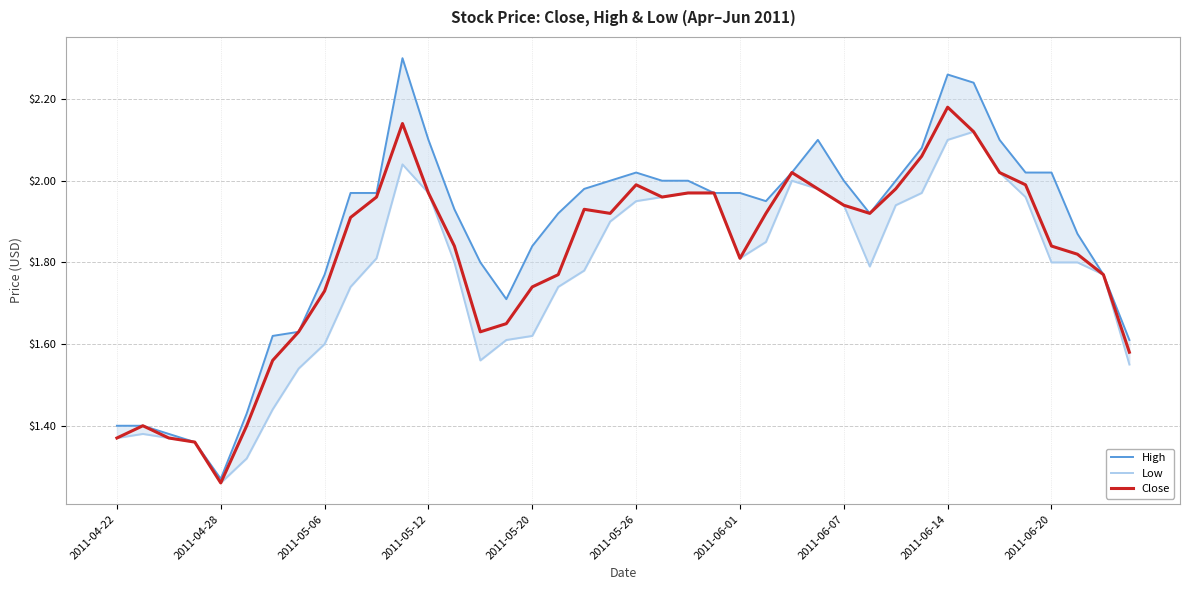

Between 10 and 22, which series saw the biggest shift?

Low